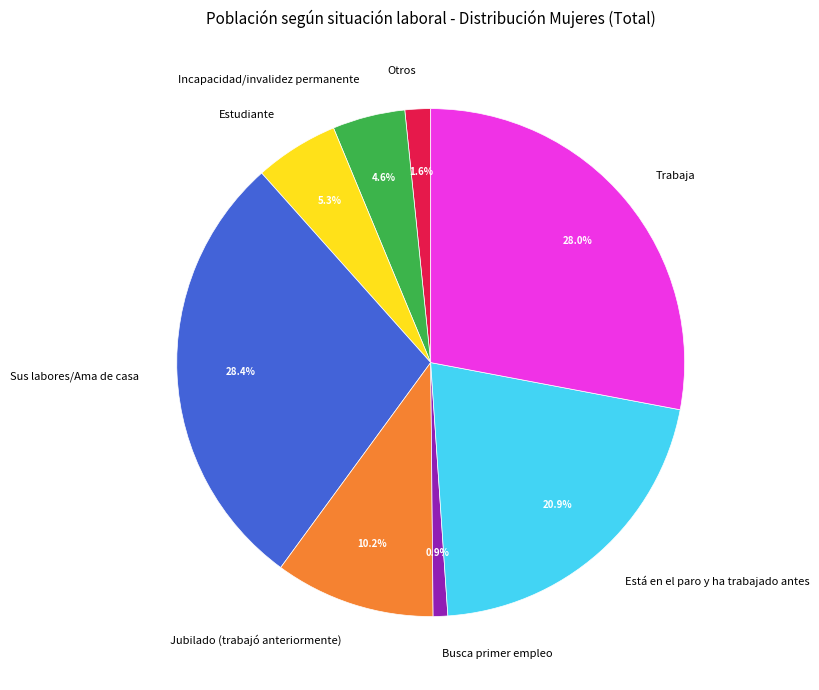

What percentage is NOT represented by Está en el paro y ha trabajado antes?

79.1%